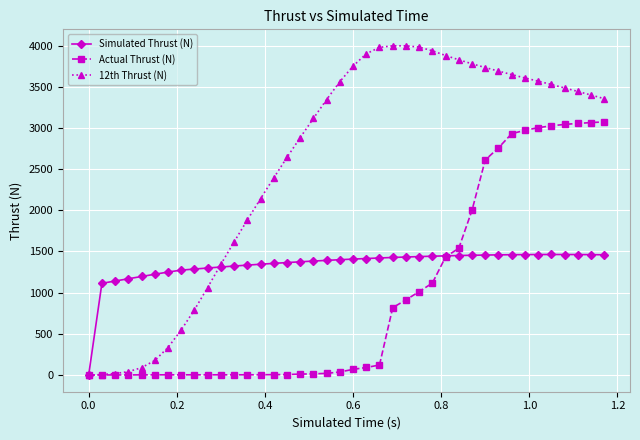

List the series in order of their overall mean, lowest first.

Actual Thrust (N), Simulated Thrust (N), 12th Thrust (N)